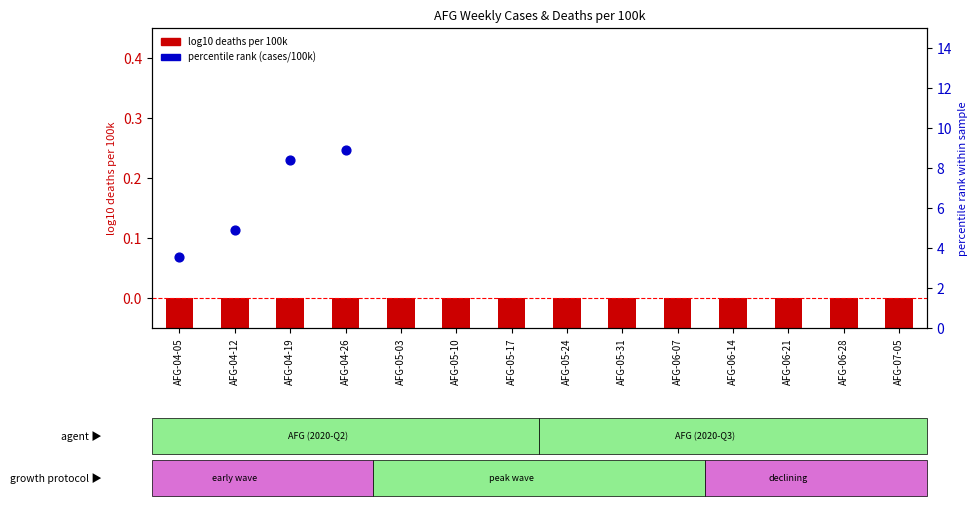

Which series reaches the maximum Y coordinate?

percentile rank (cases/100k)